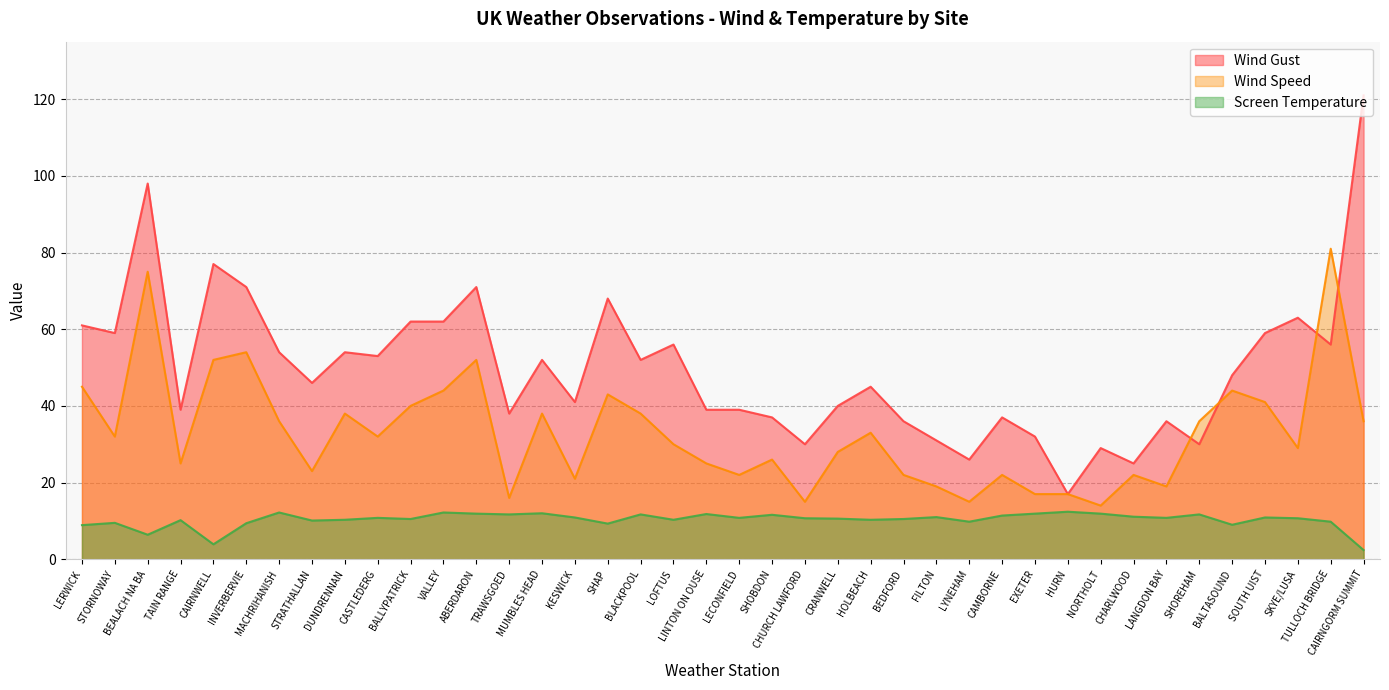

How many categories are shown in the chart?

40